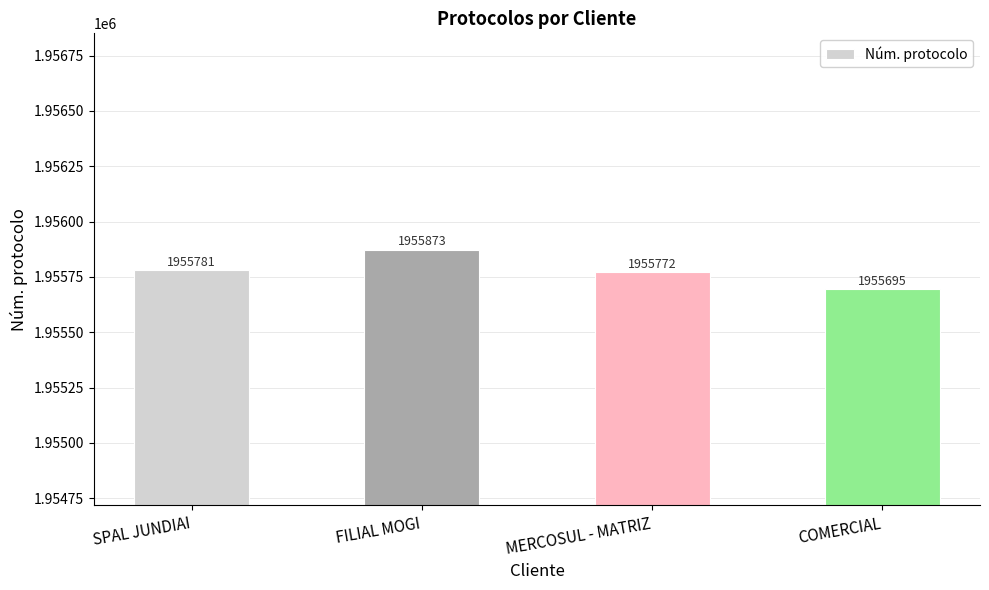

Where is the data nearest to the value 1955784?

SPAL JUNDIAI